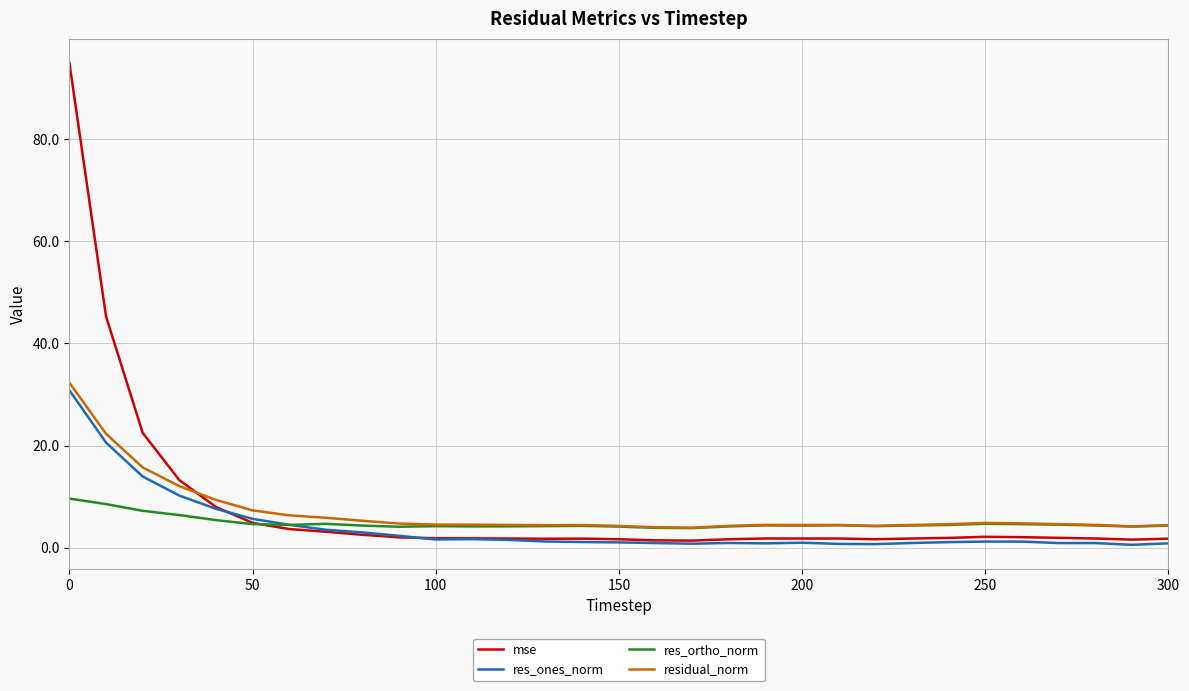

Which series has the largest range (max minus min)?

mse